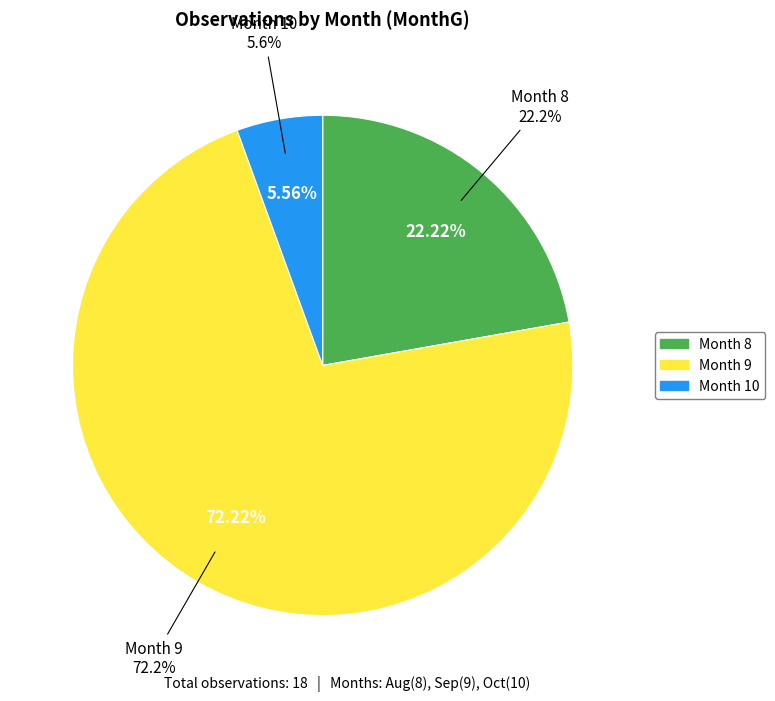

Rank the categories by value from lowest to highest.

10, 8, 9